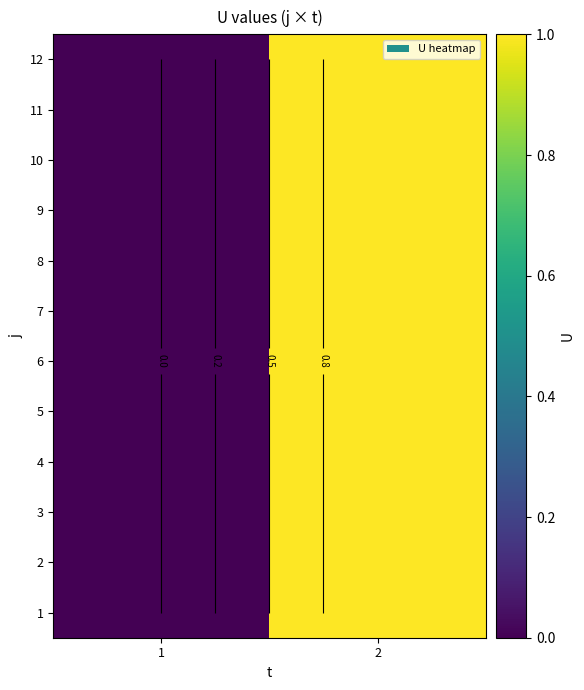

At which label is 5 closest to 0?

1